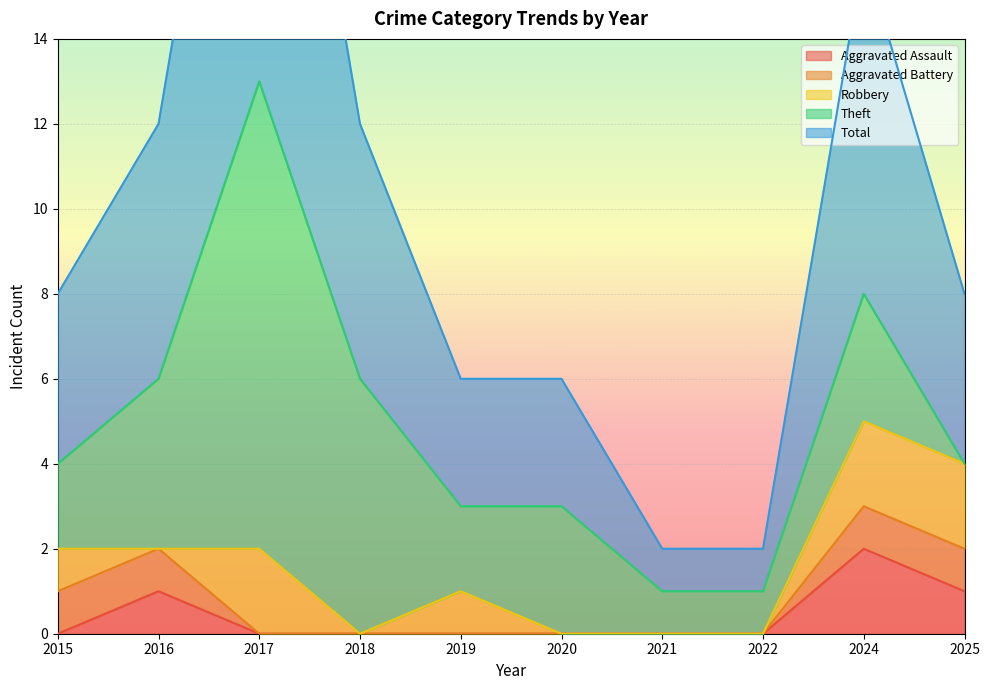

What is the maximum value shown in the chart?

13